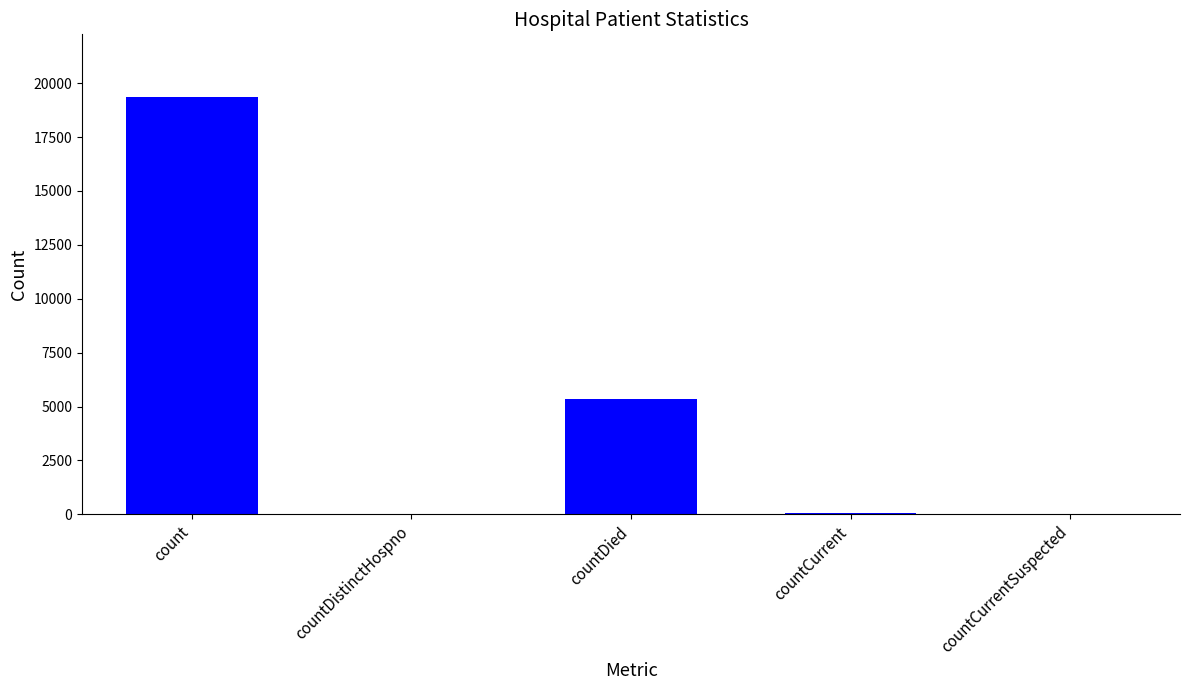

What is the average value?

4958